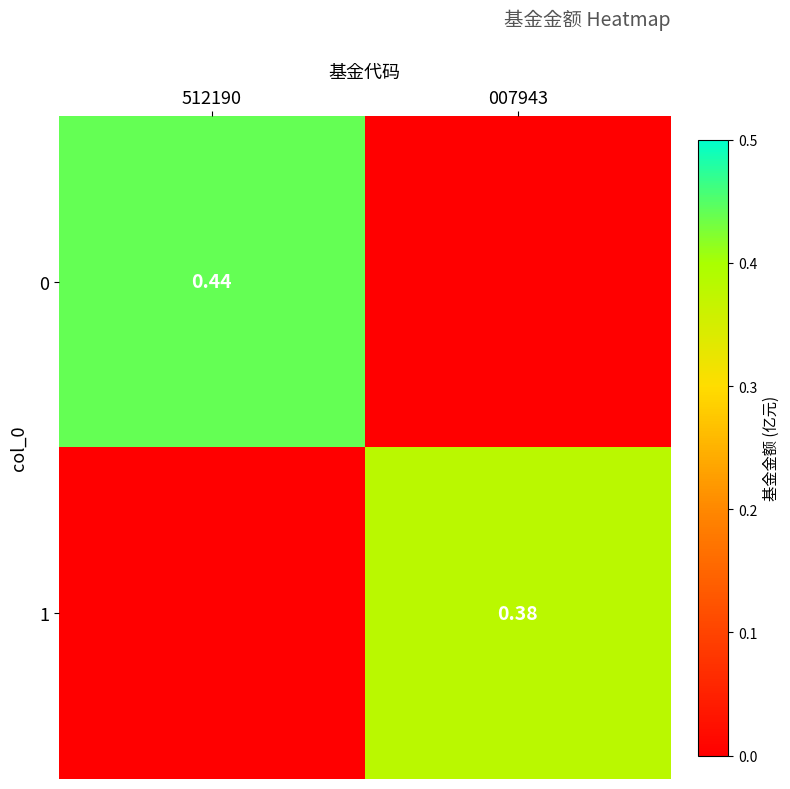

What is the sum of all 1 values?

0.4